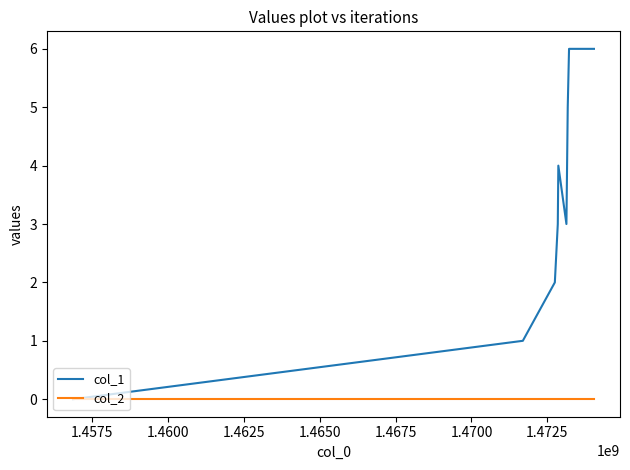

Which series has the largest total across all categories?

col_1